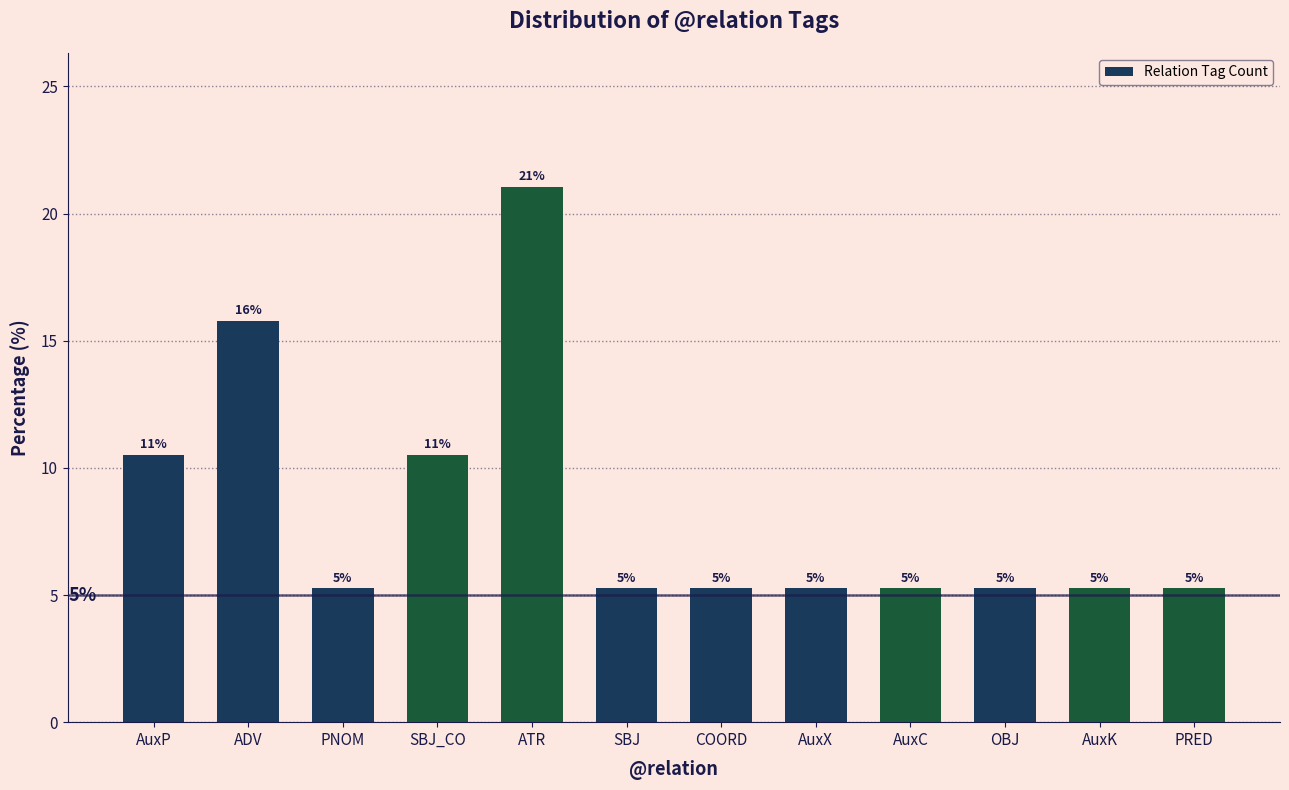

What is the sum of all values?

100.0